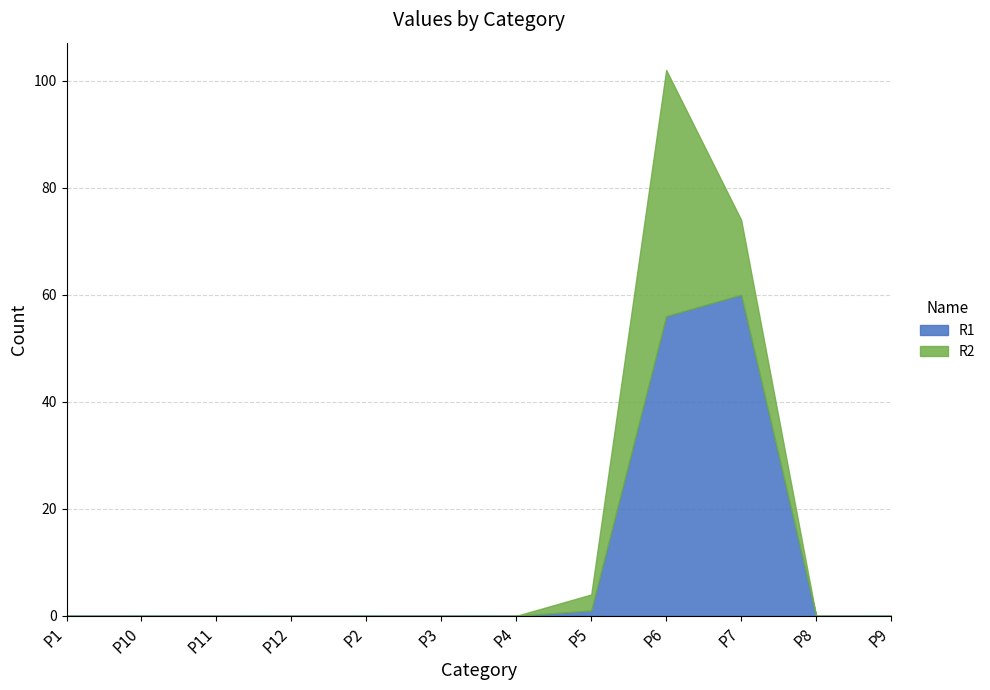

True or false: R1 has a value of 56 at P6.

True